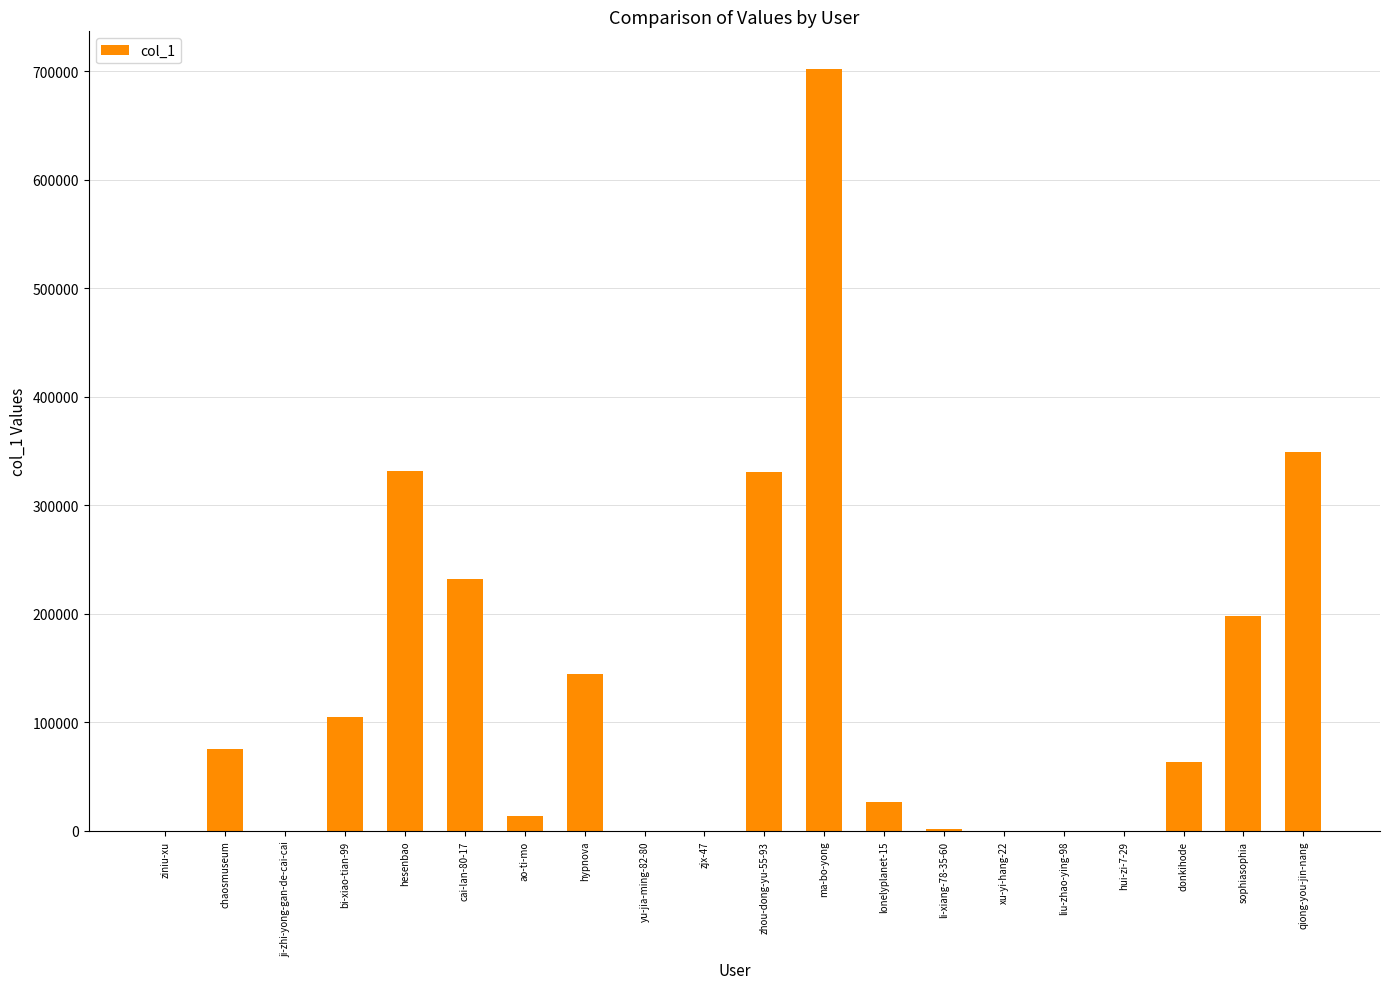

Which has a higher value, ji-zhi-yong-gan-de-cai-cai or lonelyplanet-15?

lonelyplanet-15